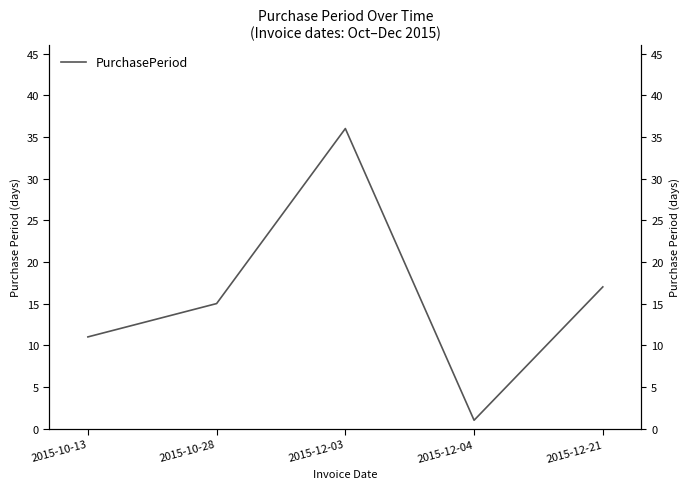

Reading left to right, transcribe all the data shown in this chart.

11	15	36	1	17